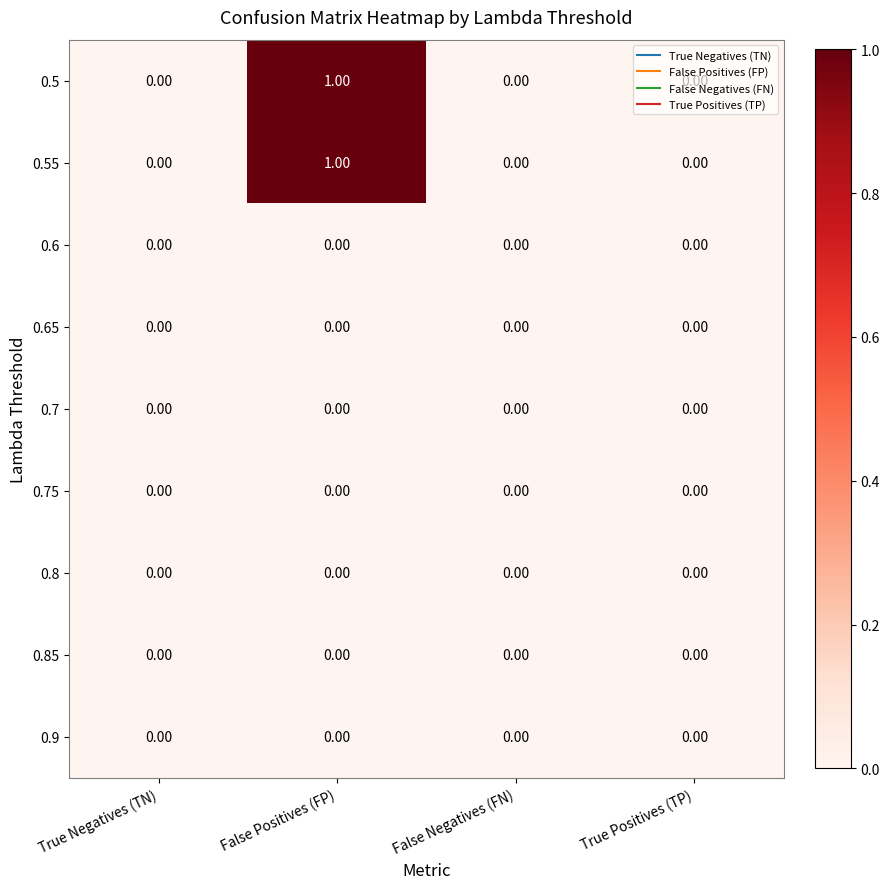

At which label does 0.5 reach its peak?

False Positives (FP)